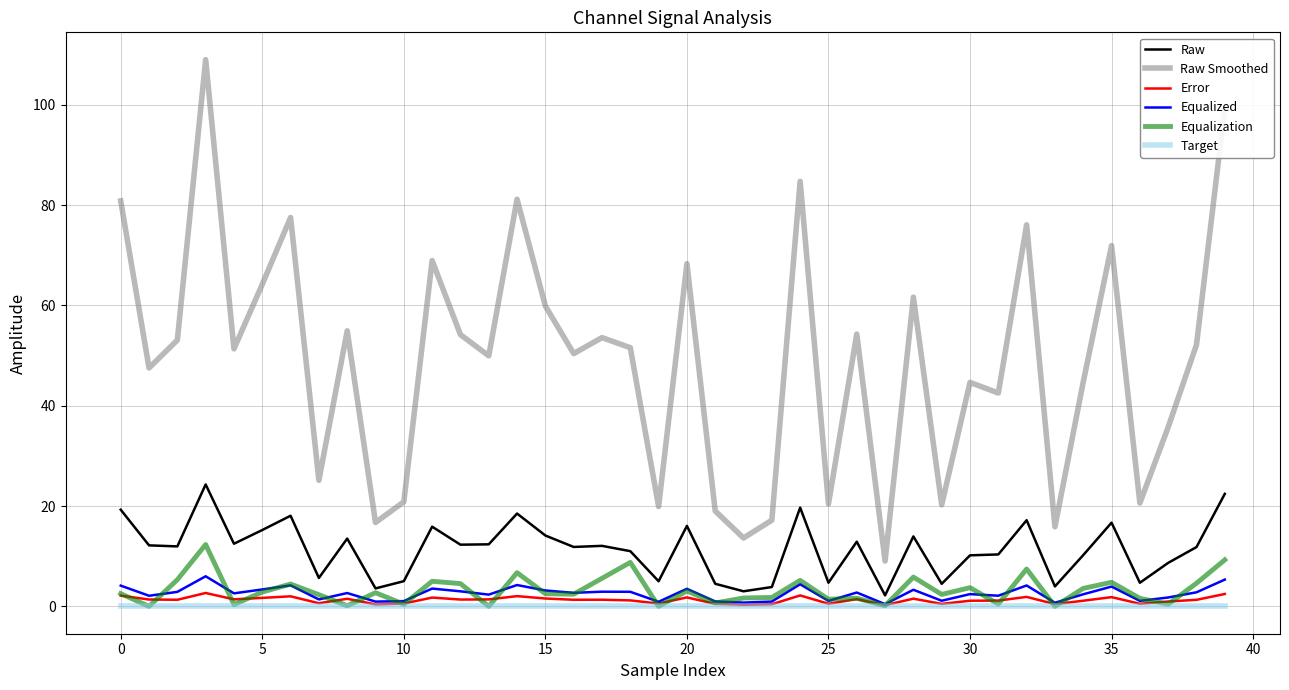

Which series has the widest spread of values?

Raw Smoothed